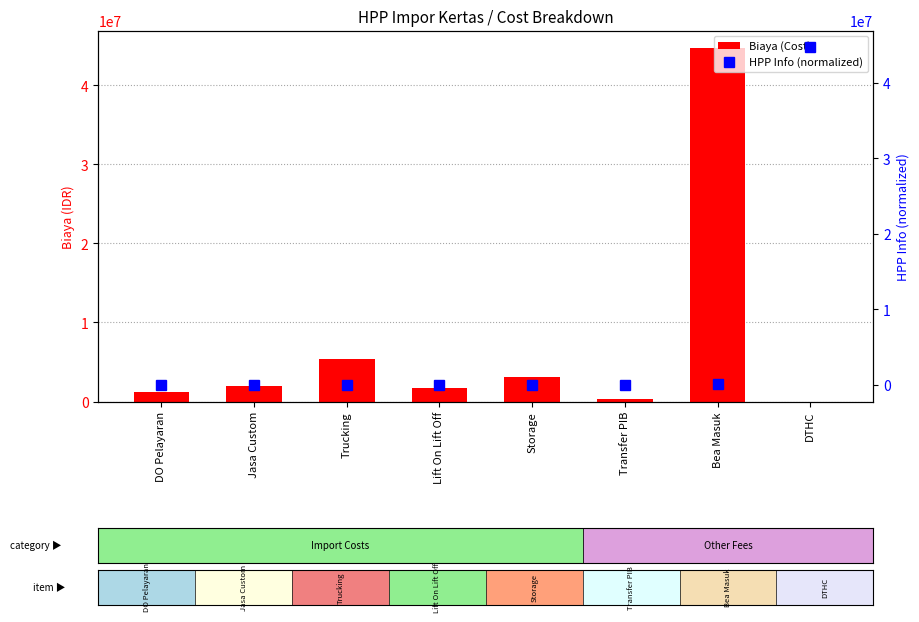

What is the difference between the Biaya (Cost) values at DO Pelayaran and DTHC?

1182001.9